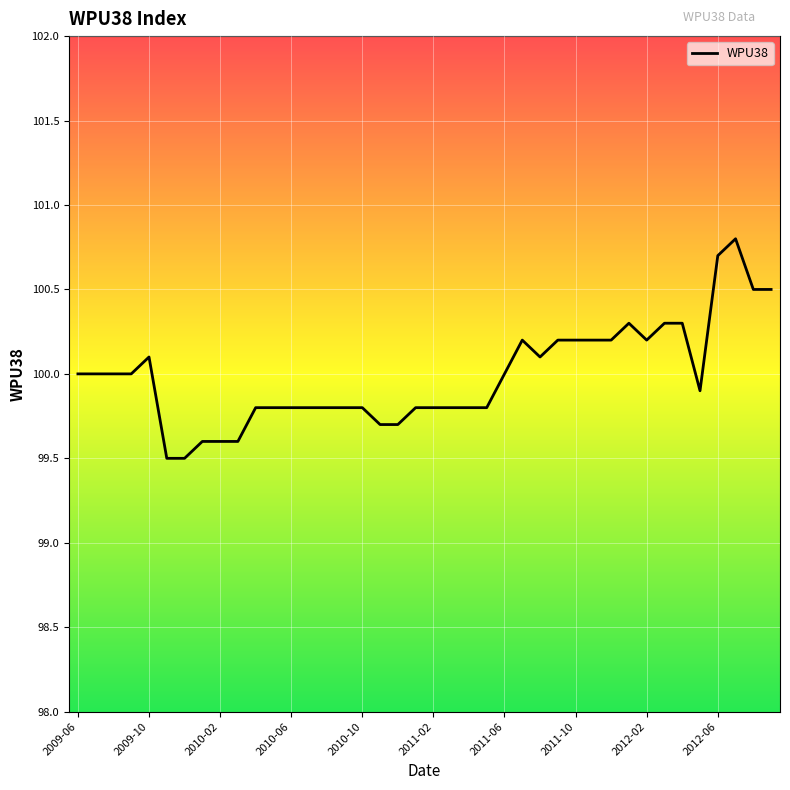

What is the greatest value displayed?

100.8